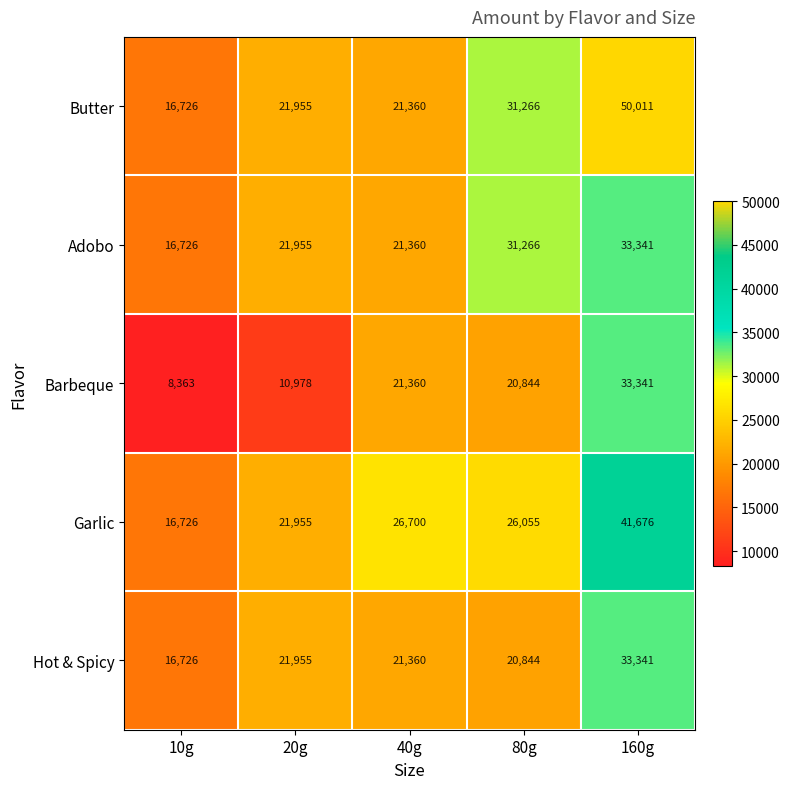

Where does the Hot & Spicy series first go above 21360?

20g